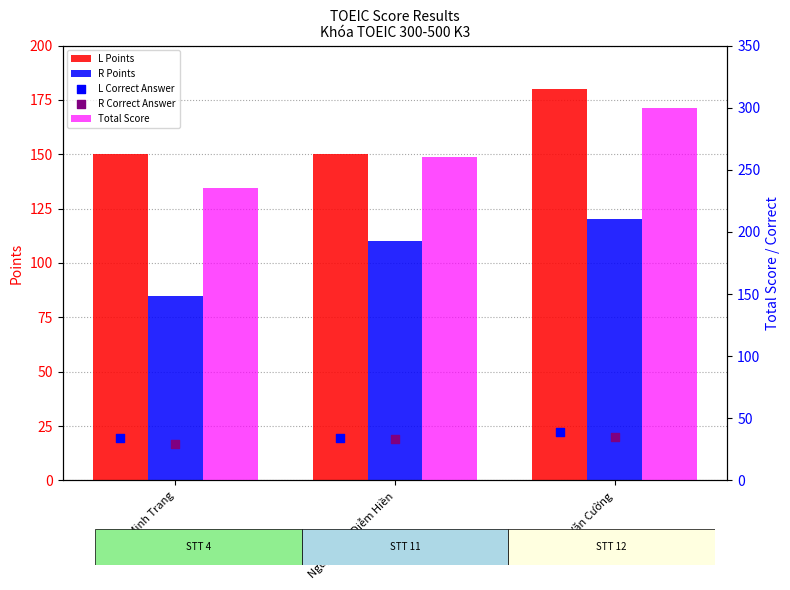

What are all the series names shown in the legend?

L Points, R Points, Total Score, L Correct Answer, R Correct Answer